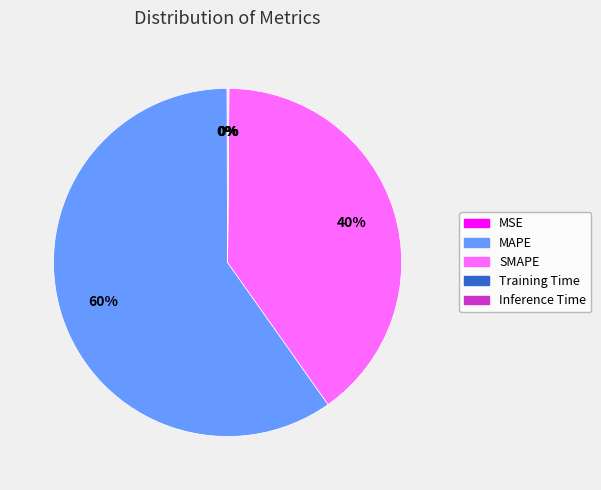

Is the sum of SMAPE and MAPE greater than half?

Yes